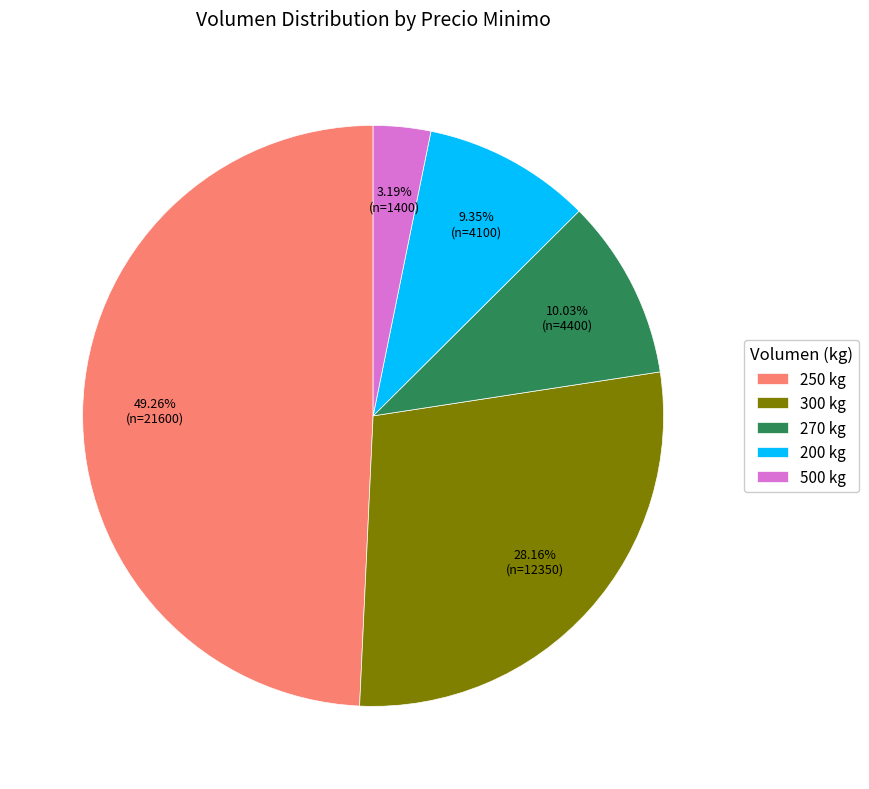

Does any single category account for the majority?

No